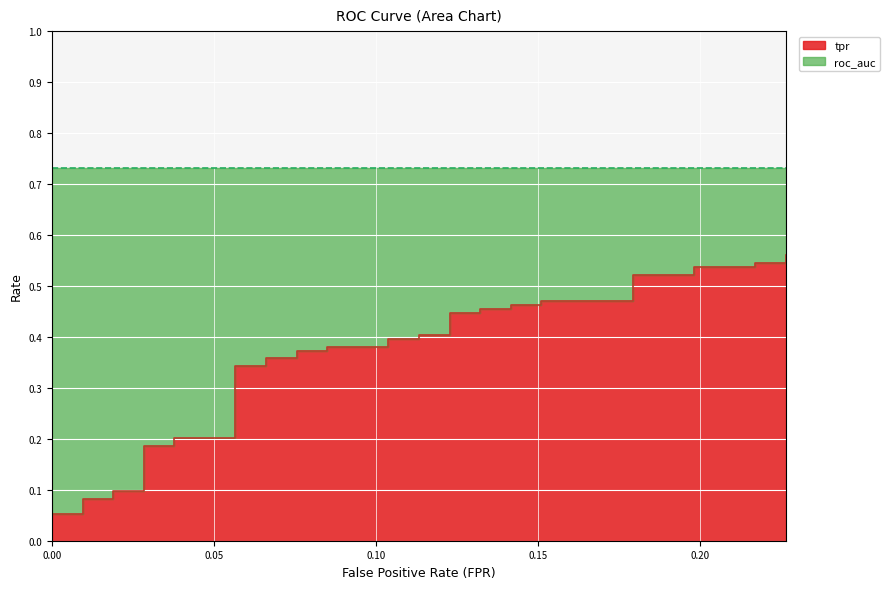

Which series has the largest range (max minus min)?

tpr